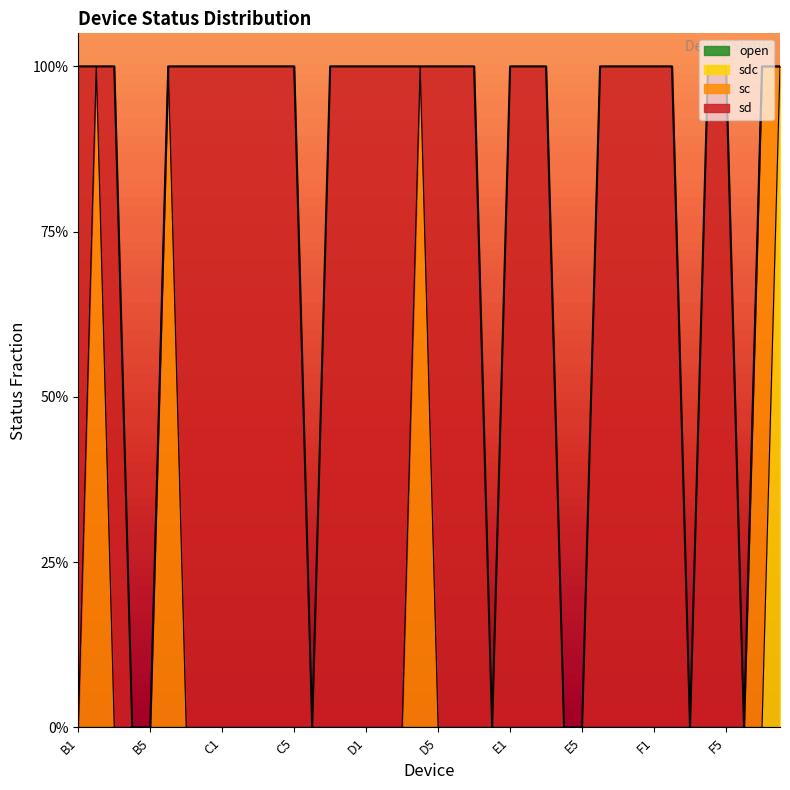

What is the difference between the highest and lowest values at E8?

1